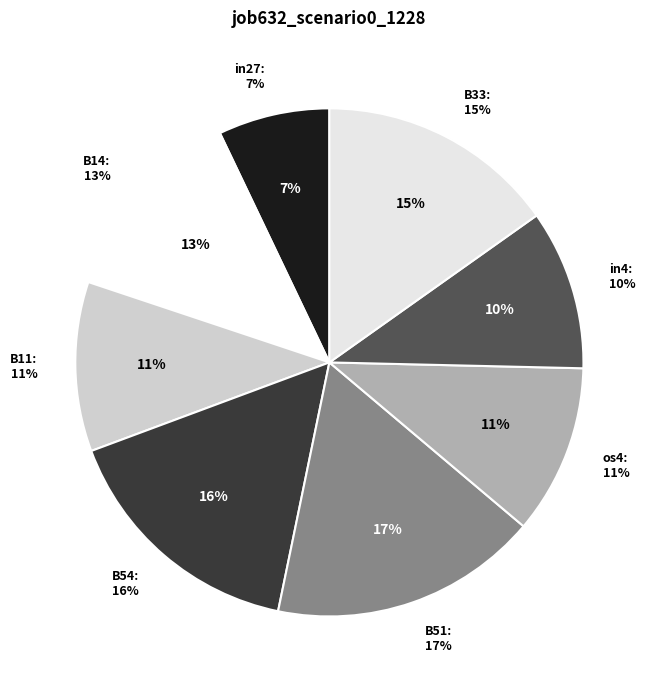

Rank the categories by value from lowest to highest.

in27, in4, B11, os4, B14, B33, B54, B51